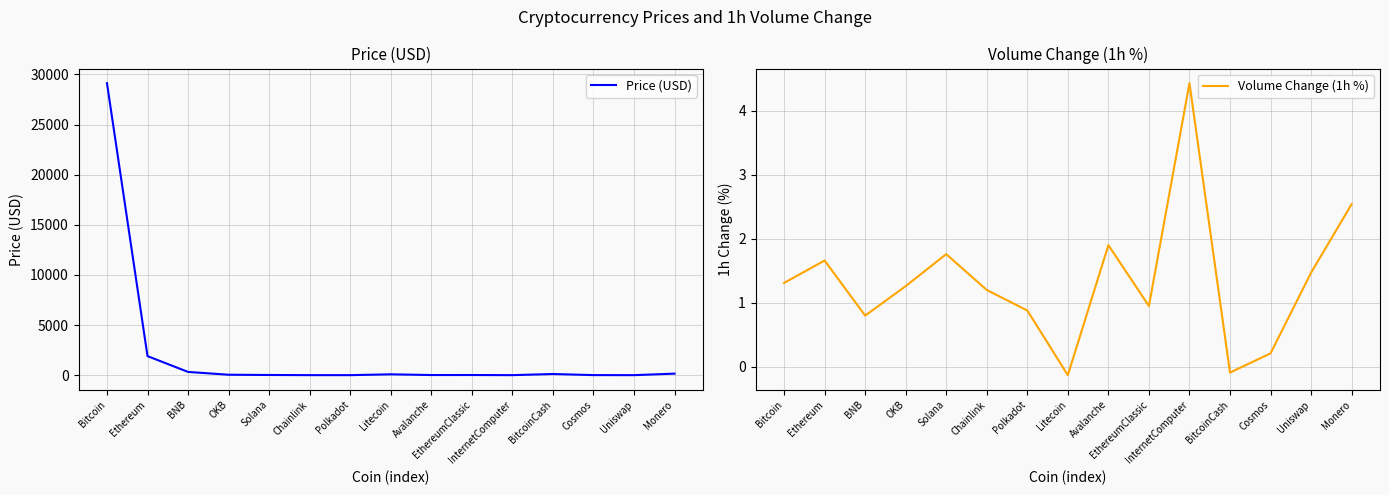

At which label is Volume Change (1h %) closest to 2?

Avalanche